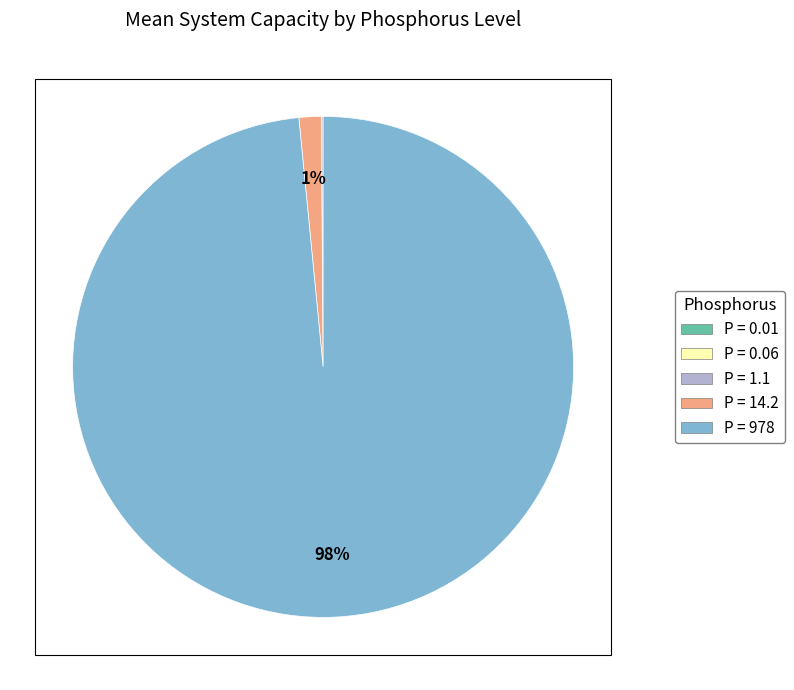

Which category has the biggest portion of the pie?

P = 978